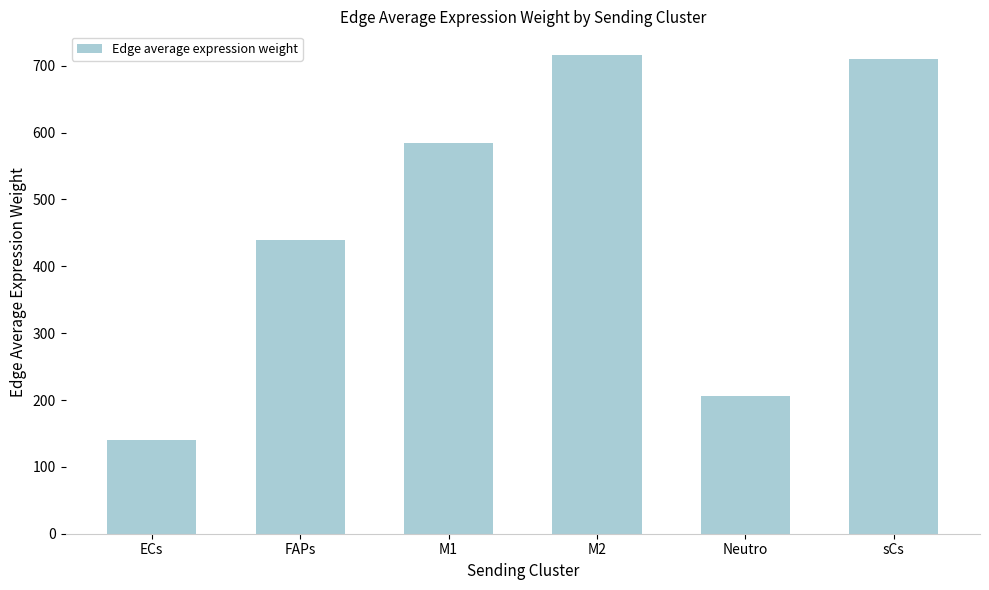

What is the difference between the values at M2 and FAPs?

275.7